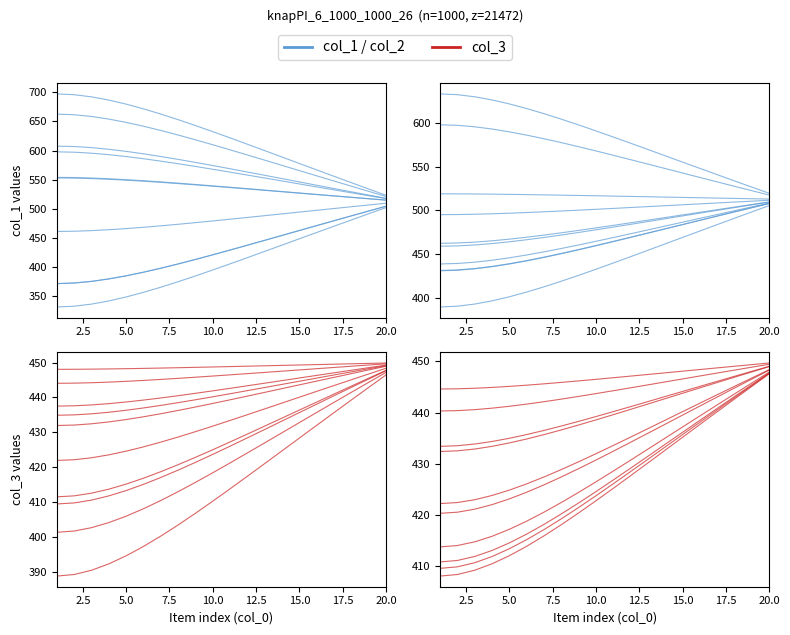

Rank the series at 20.0 from highest to lowest value.

col_1, col_2, col_3